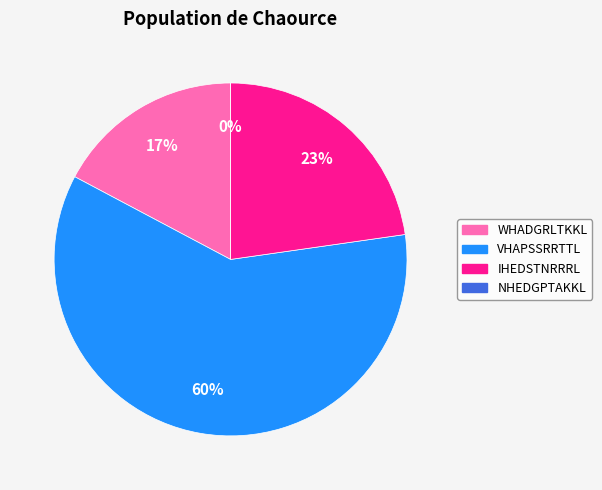

To the nearest percent, what percentage of the pie is WHADGRLTKKL?

17%